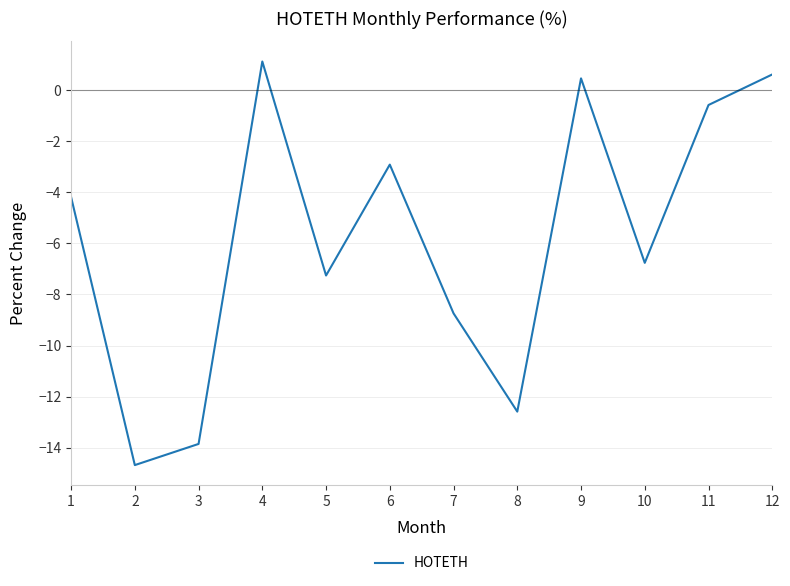

What is the approximate value at 11?

-0.6